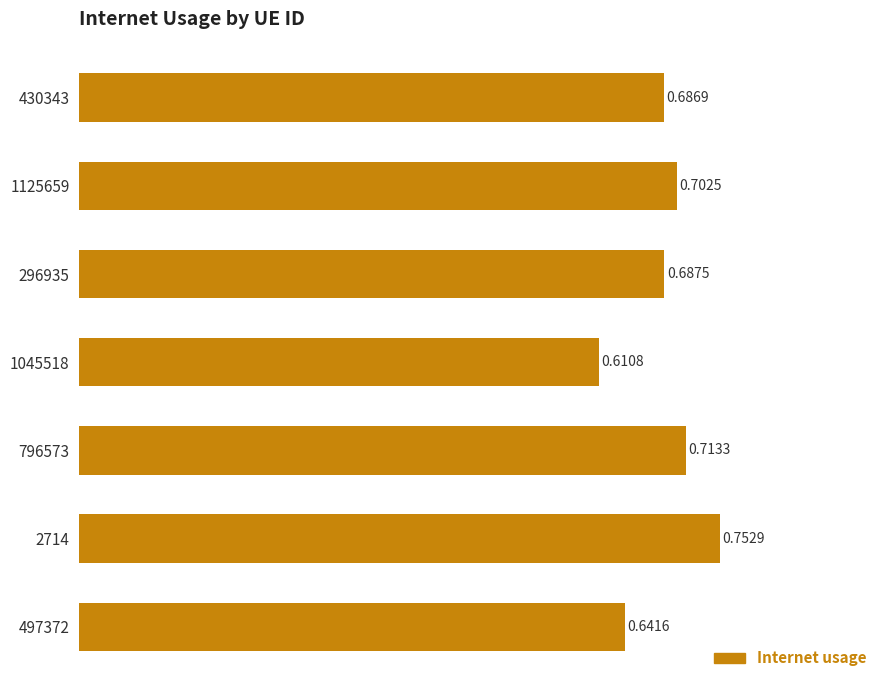

Between 1125659 and 2714, which is larger?

2714